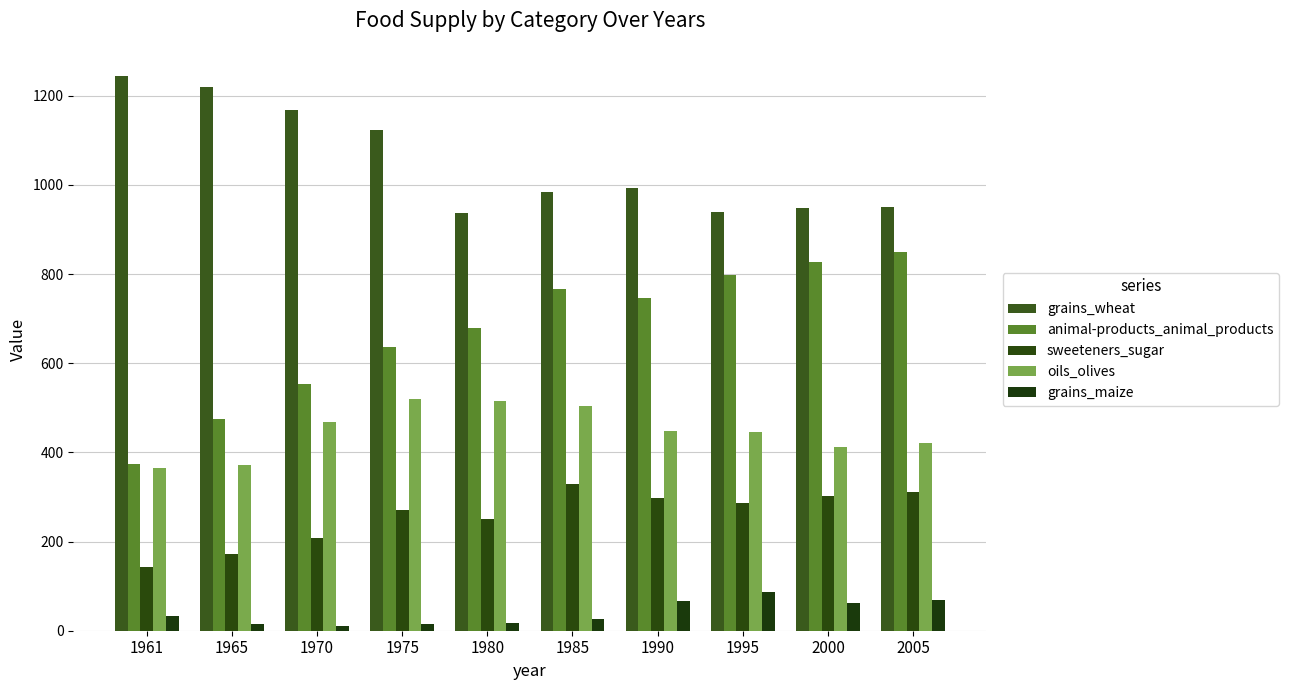

How many bars are there in each group?

5